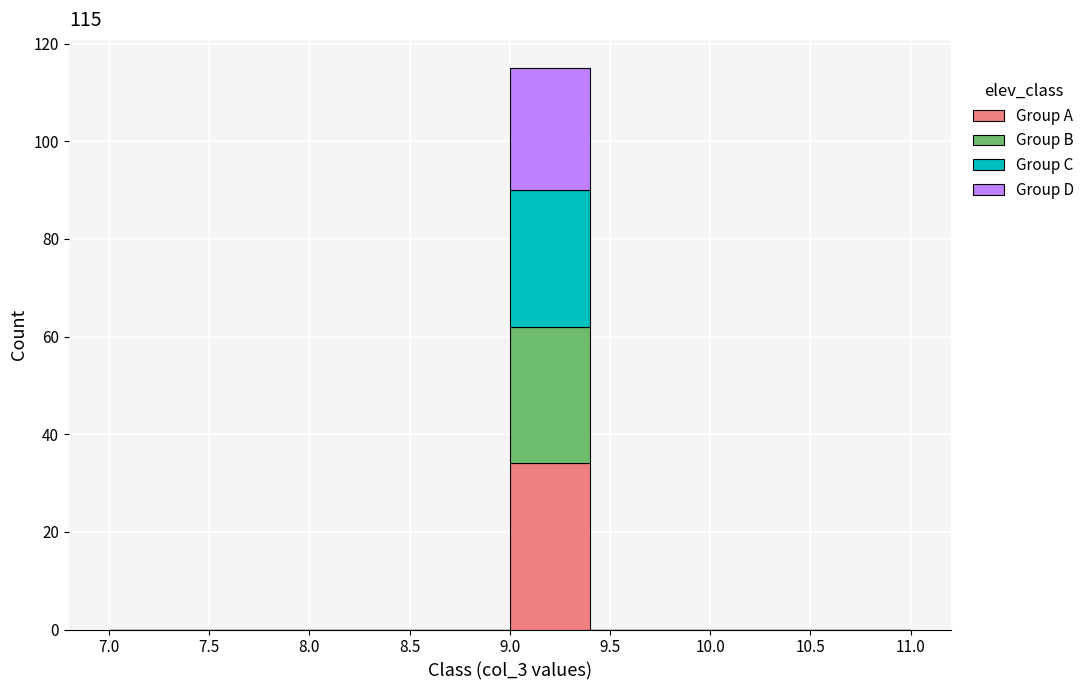

Reading left to right, transcribe this chart: for each stacked bar, give the range it covers on the x-axis and its total height. The values are not printed on the chart, so give them approximately, as read against the axis.

7.0 to 7.4: 0
7.4 to 7.8: 0
7.8 to 8.2: 0
8.2 to 8.6: 0
8.6 to 9.0: 0
9.0 to 9.4: 116
9.4 to 9.8: 0
9.8 to 10.2: 0
10.2 to 10.6: 0
10.6 to 11.0: 0